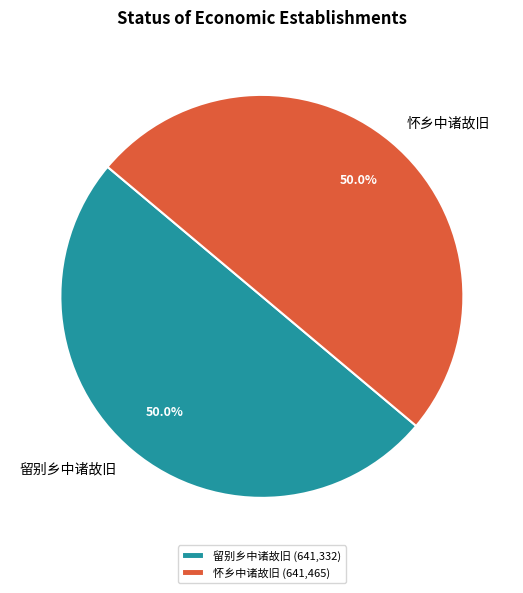

How much of the chart is everything except 留别乡中诸故旧?

50.0%